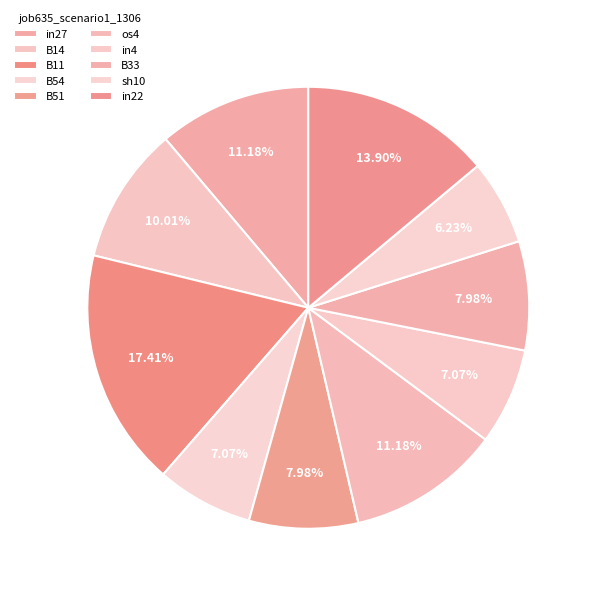

Is the sum of B14 and B54 greater than half?

No